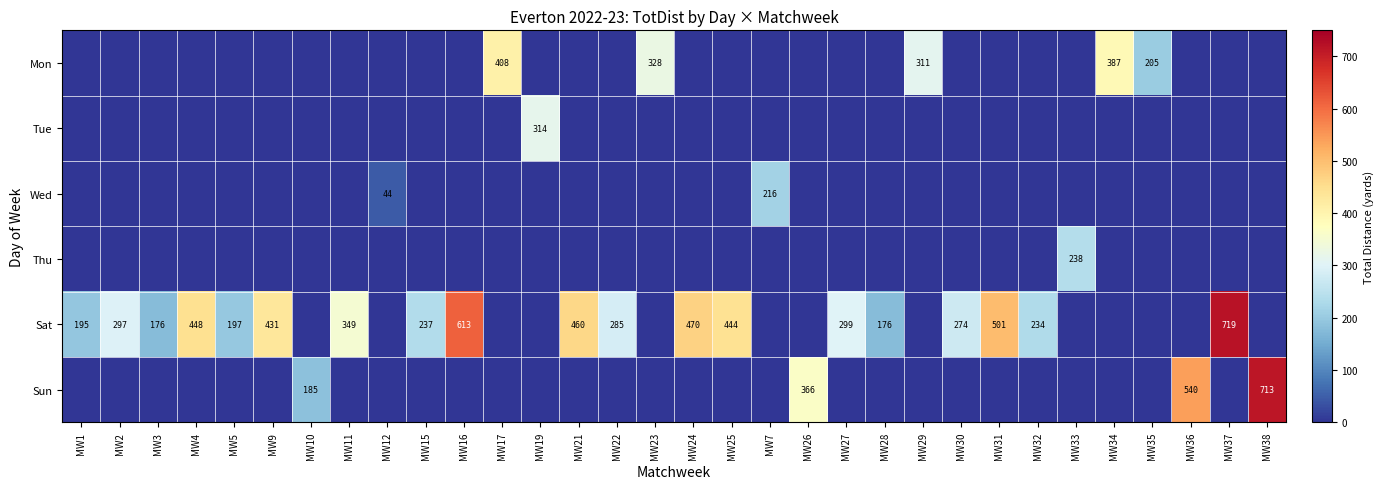

Which category has the lowest value across all series?

MW1